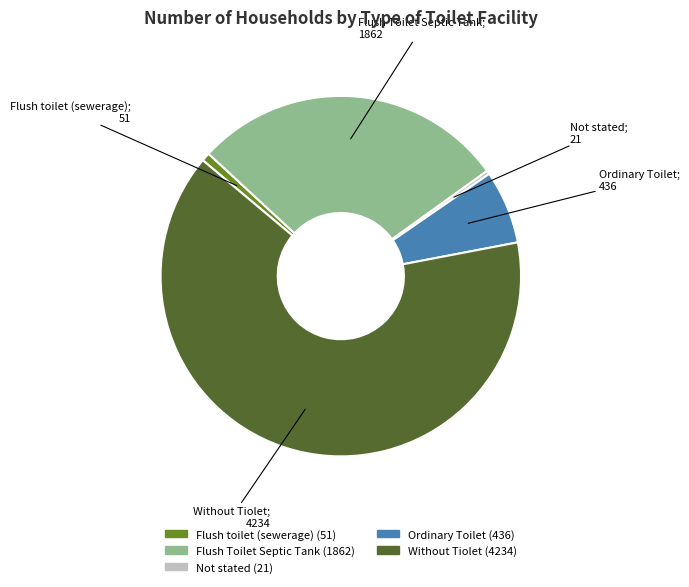

Which category has the biggest portion of the pie?

Without Tiolet